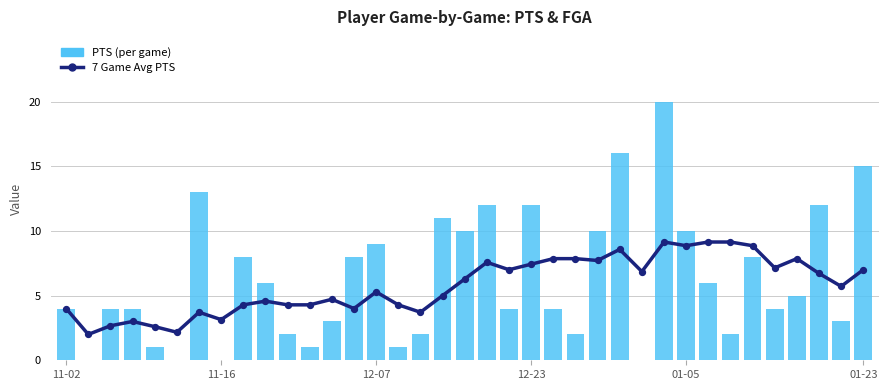

Is the value of 7 Game Avg PTS at 20 greater than the value of PTS (per game) at 12-23?

Yes